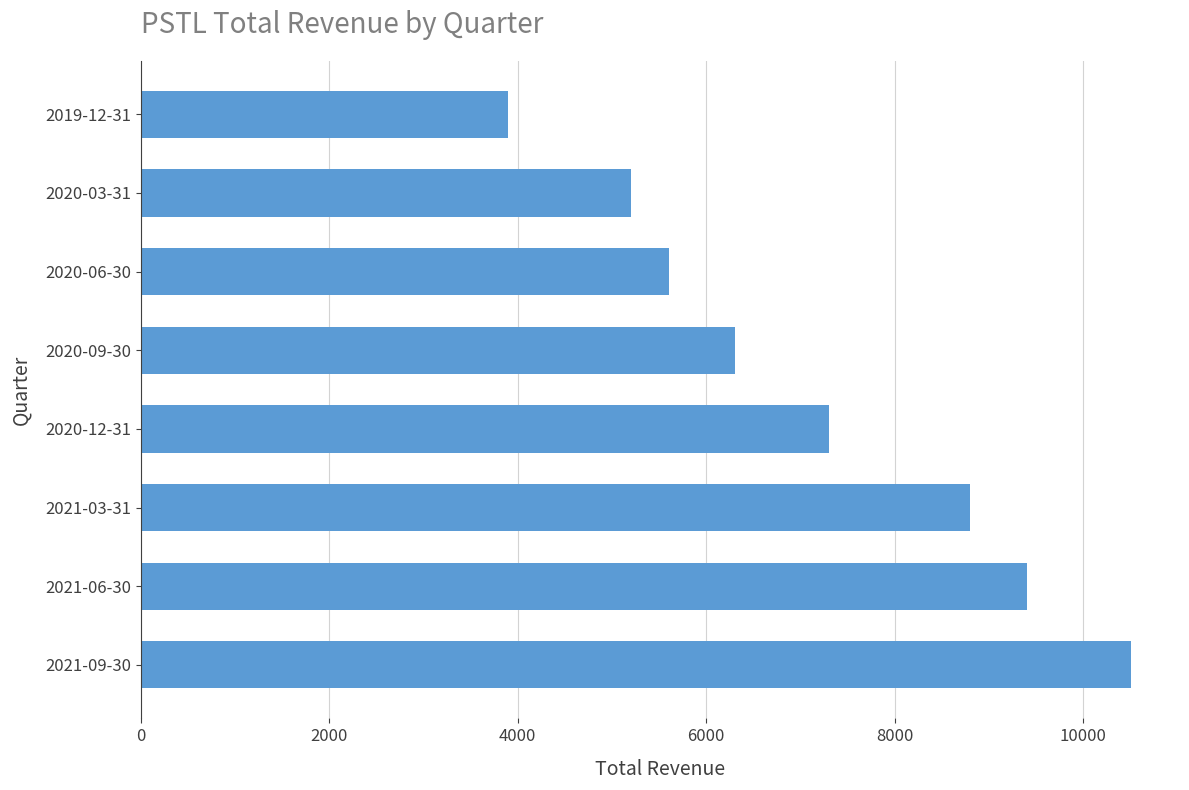

At which label is the value closest to 7200?

2020-12-31